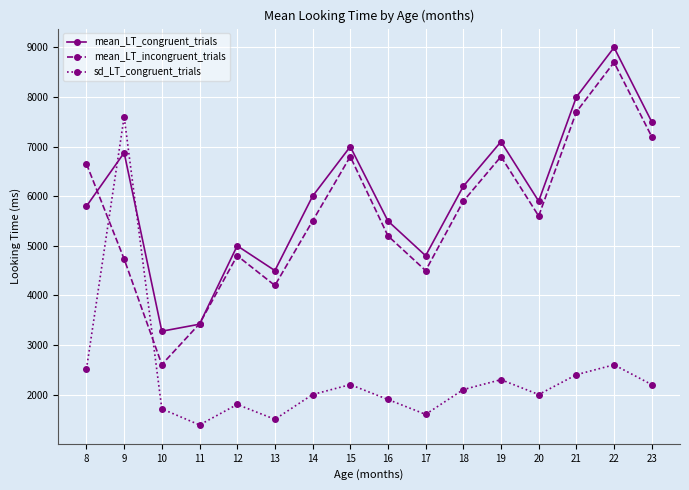

What is the minimum value shown in the chart?

1387.1